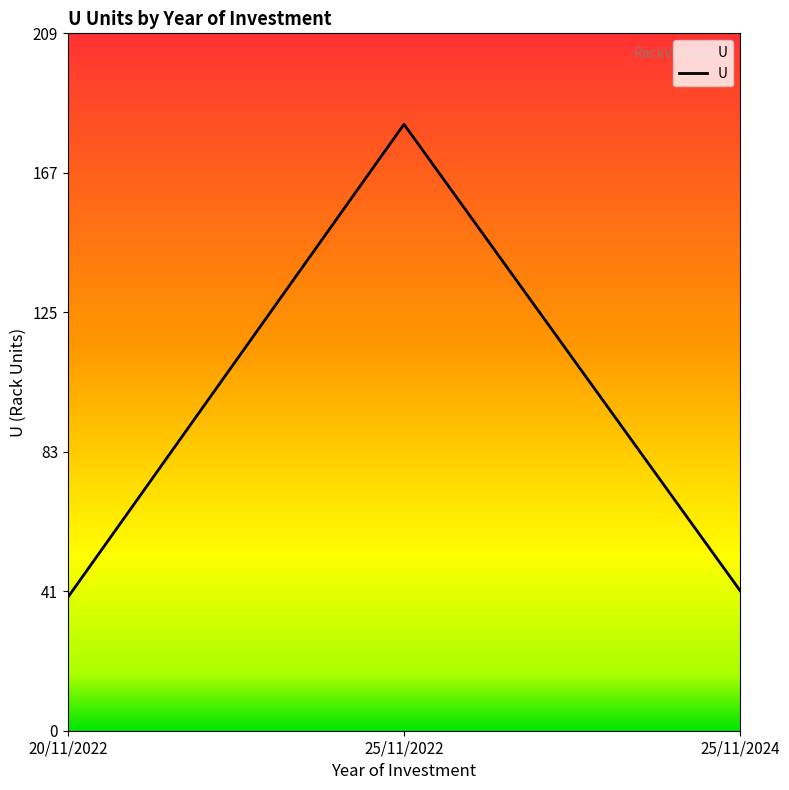

What is the average value?

88